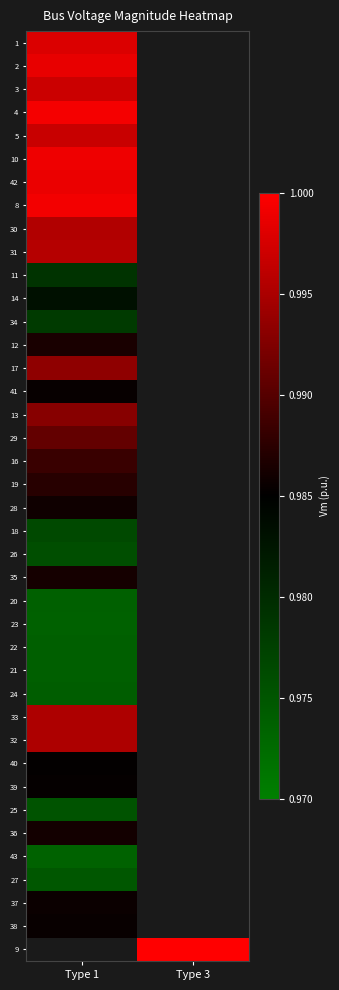

Which label corresponds to the smallest value in the chart?

Type 1